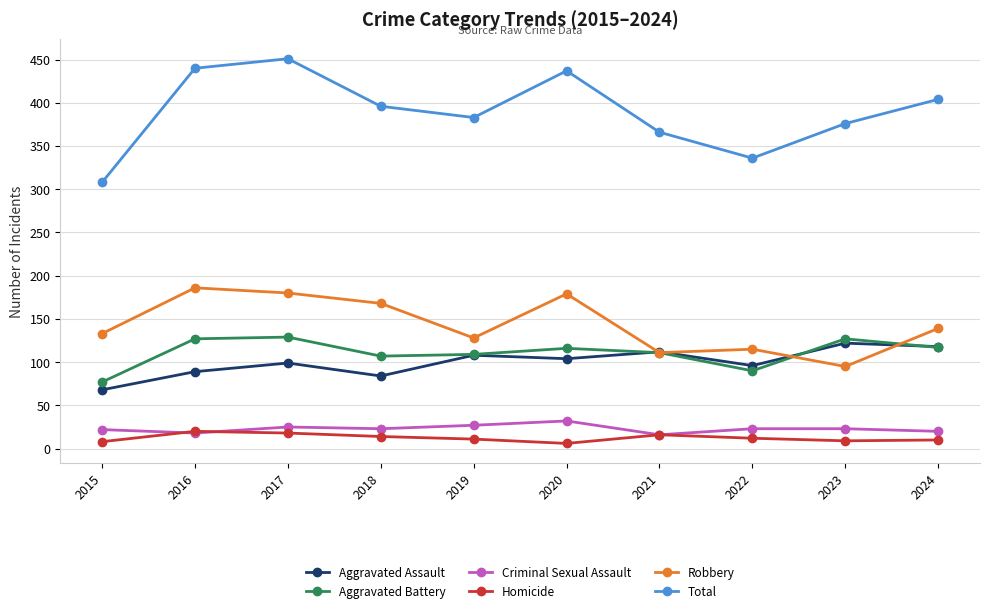

Is the value of Robbery at 2016 greater than the value of Aggravated Assault at 2015?

Yes